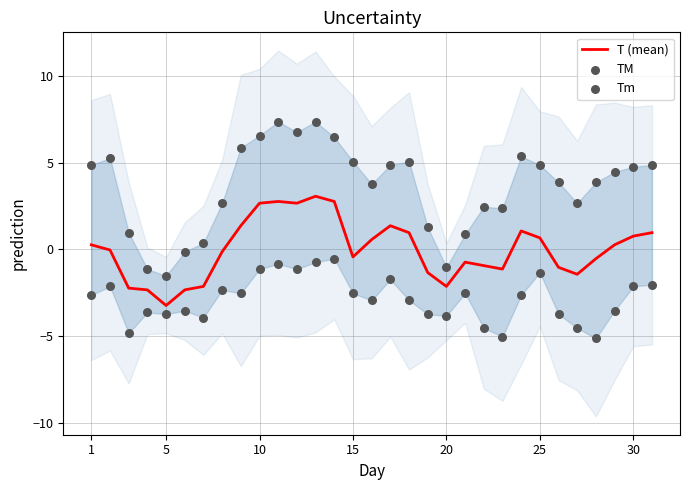

Which series has the largest total across all categories?

TM